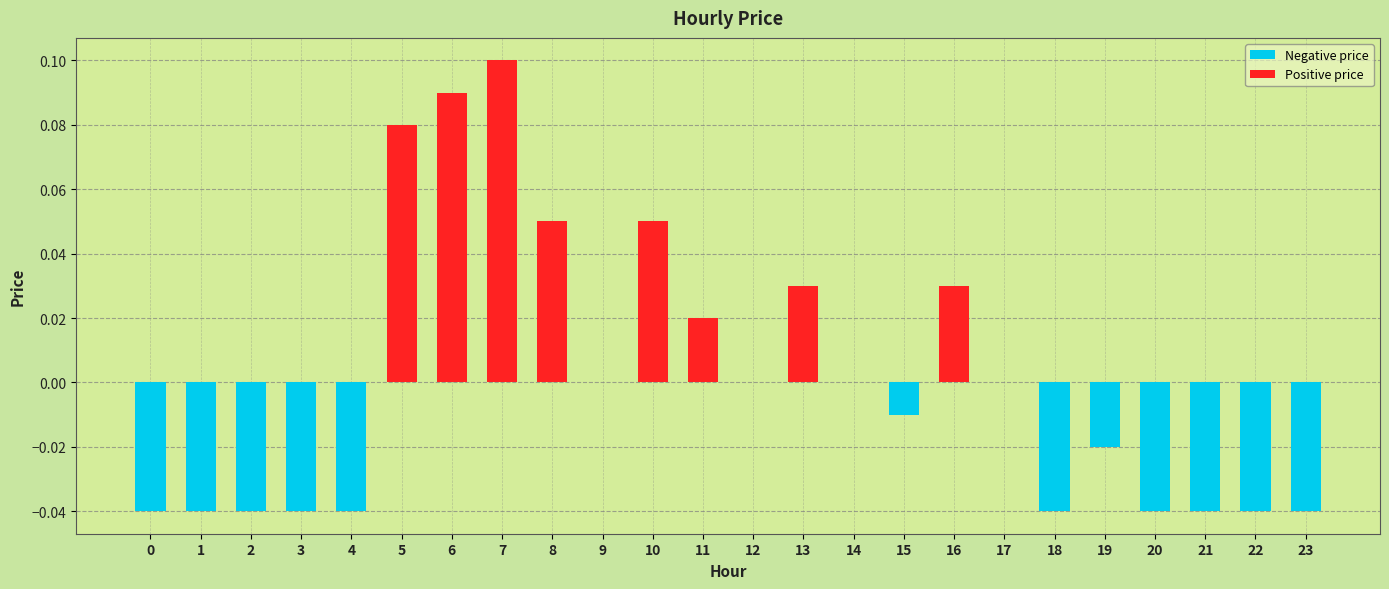

How many categories are shown in the chart?

24